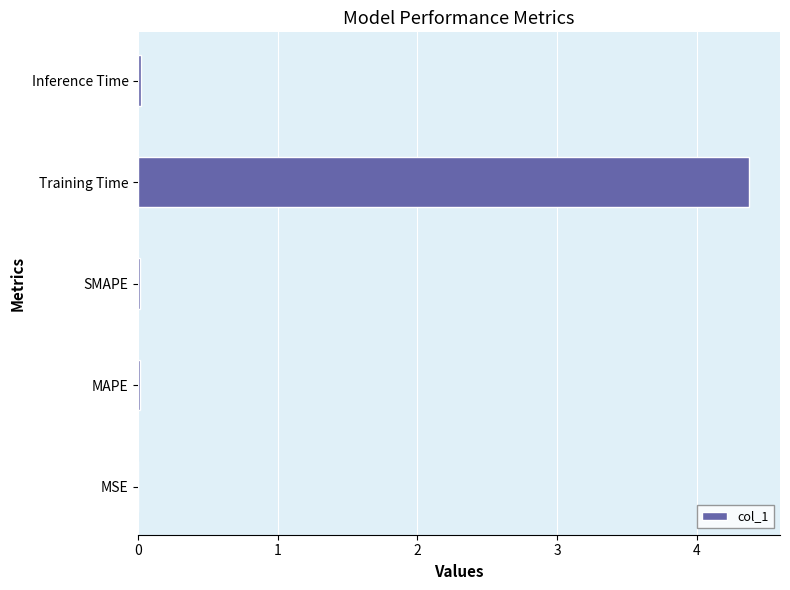

What is the maximum value shown in the chart?

4.4